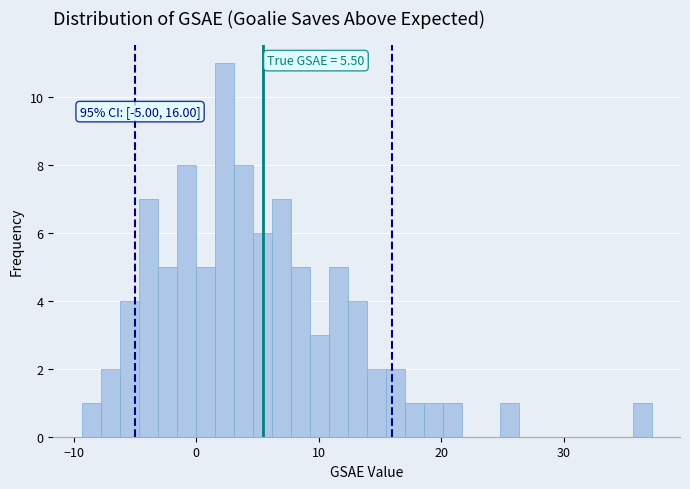

Read against the x-axis, roughly where is the centre of the tallest bar?

2